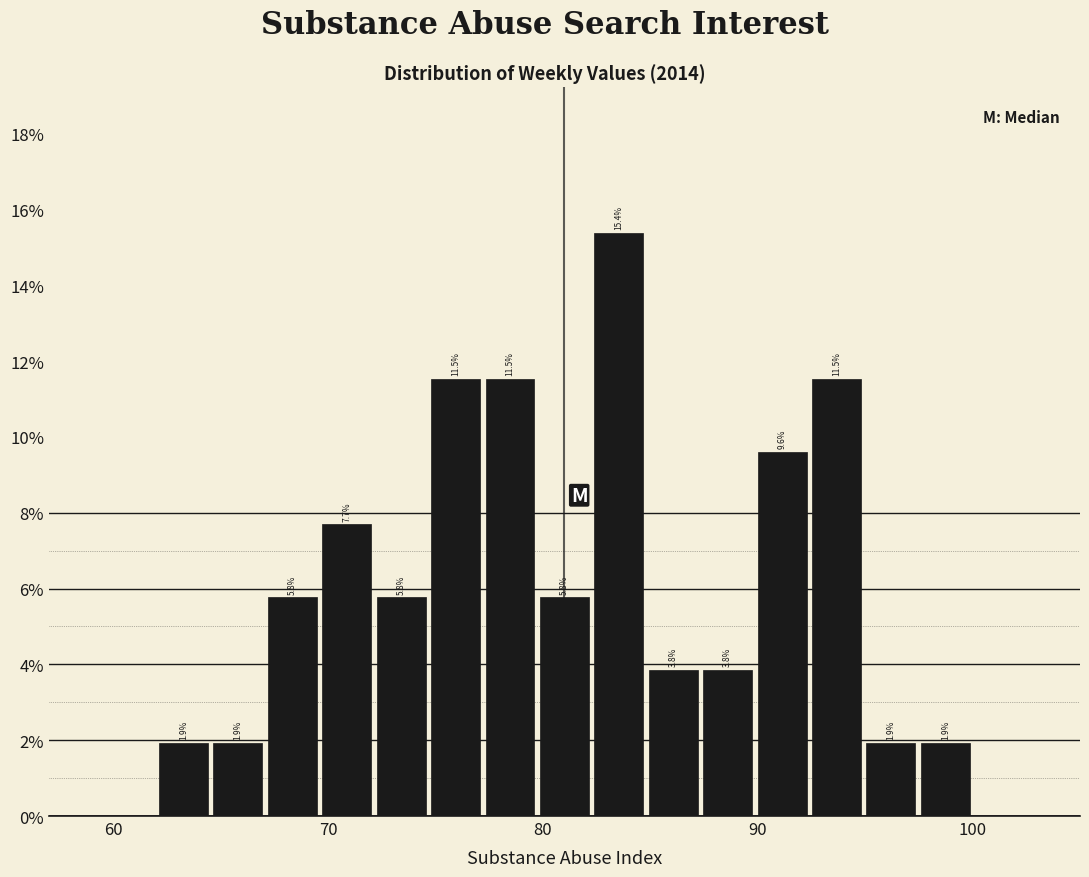

Read against the x-axis, roughly where is the centre of the tallest bar?

84